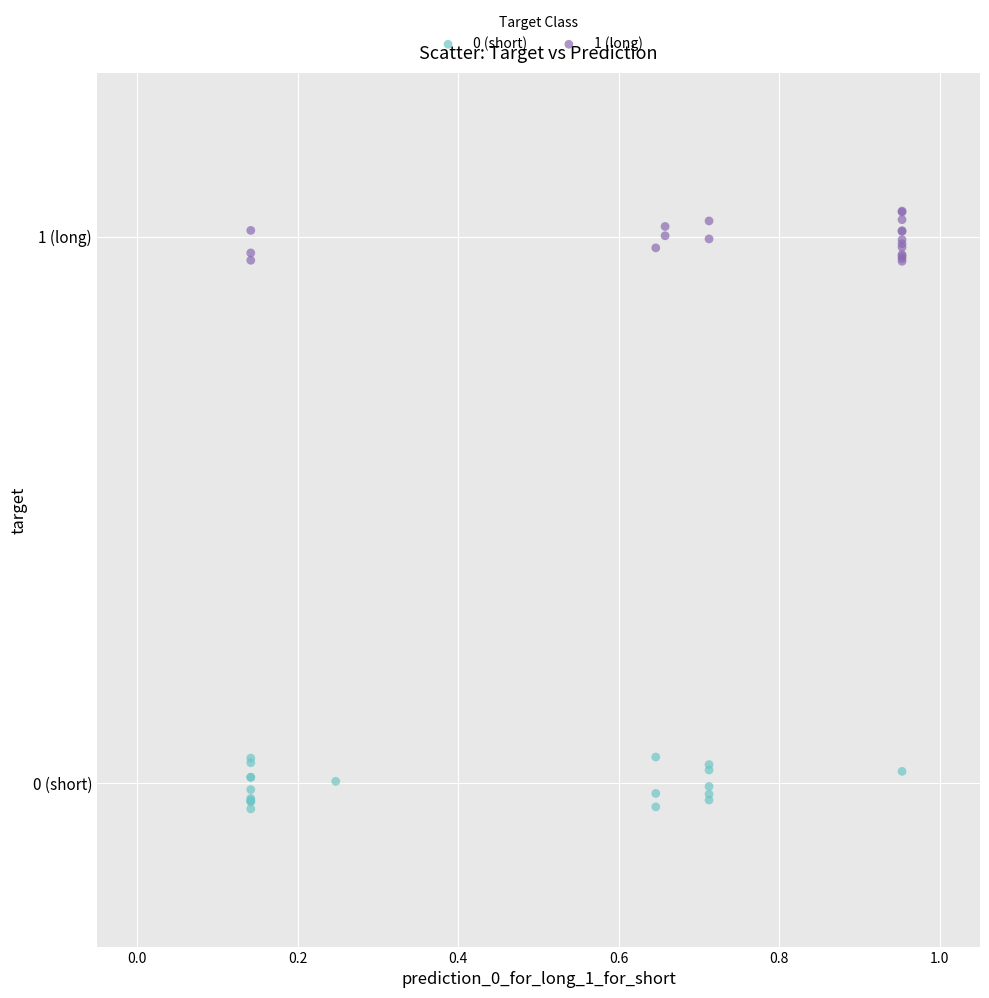

Which series contains the highest Y value?

1 (long)